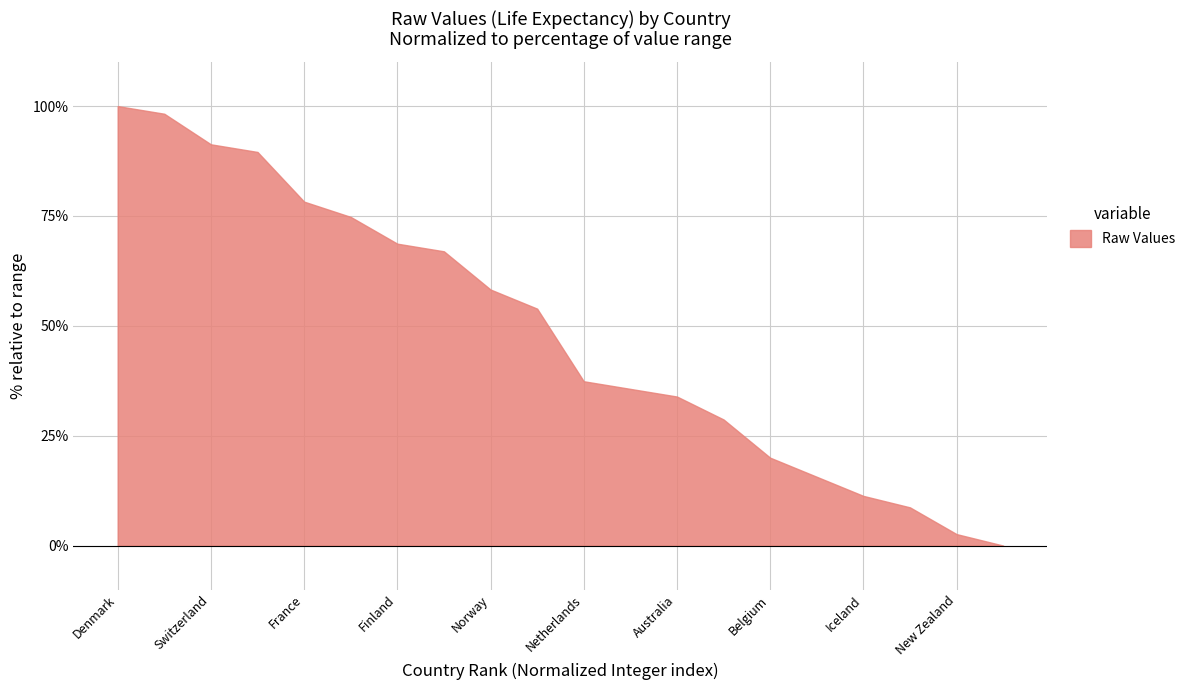

What is the difference between the maximum and minimum values?

100.0